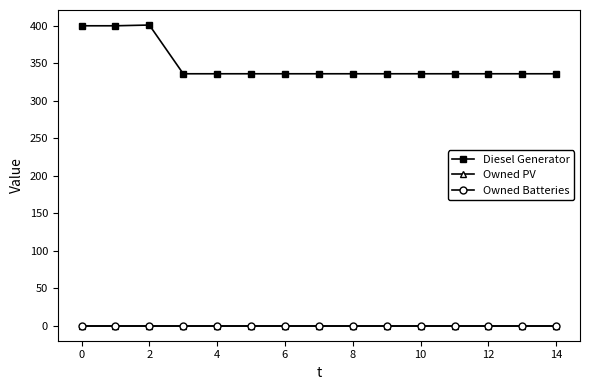

Does the chart have visible grid lines?

No